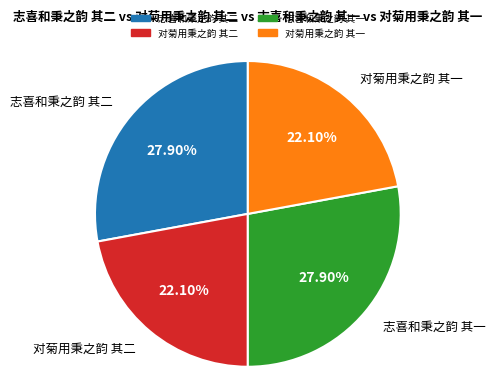

How many slices are in this pie chart?

4